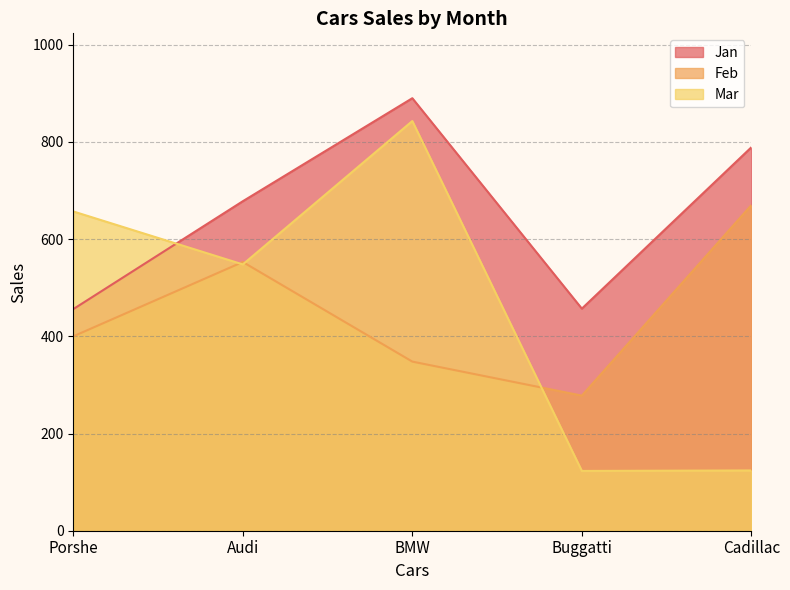

True or false: Mar and Feb cross at least once.

True